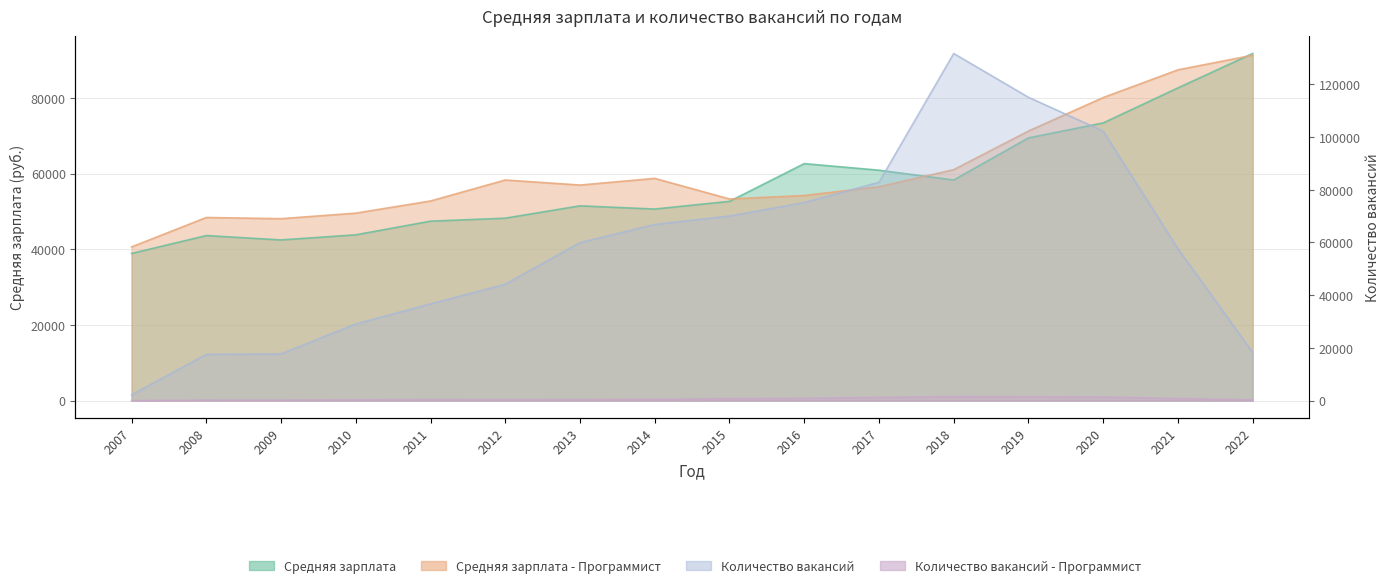

What is the maximum value shown in the chart?

131701